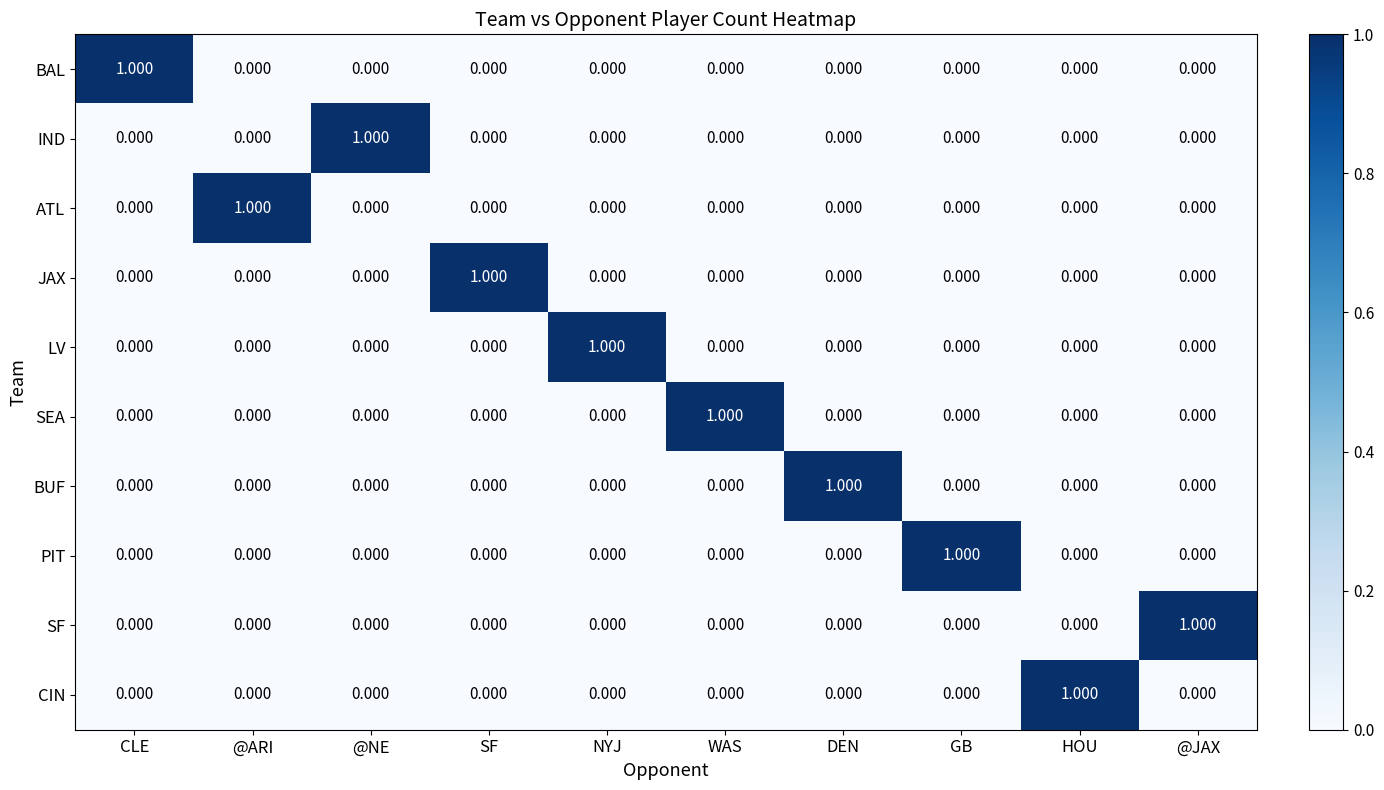

Which category has the highest value in the IND series?

@NE